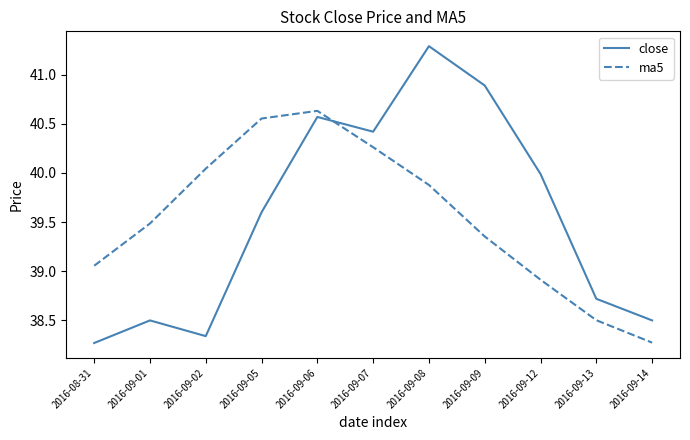

What is the difference between the highest and lowest values at 2016-09-07?

0.2